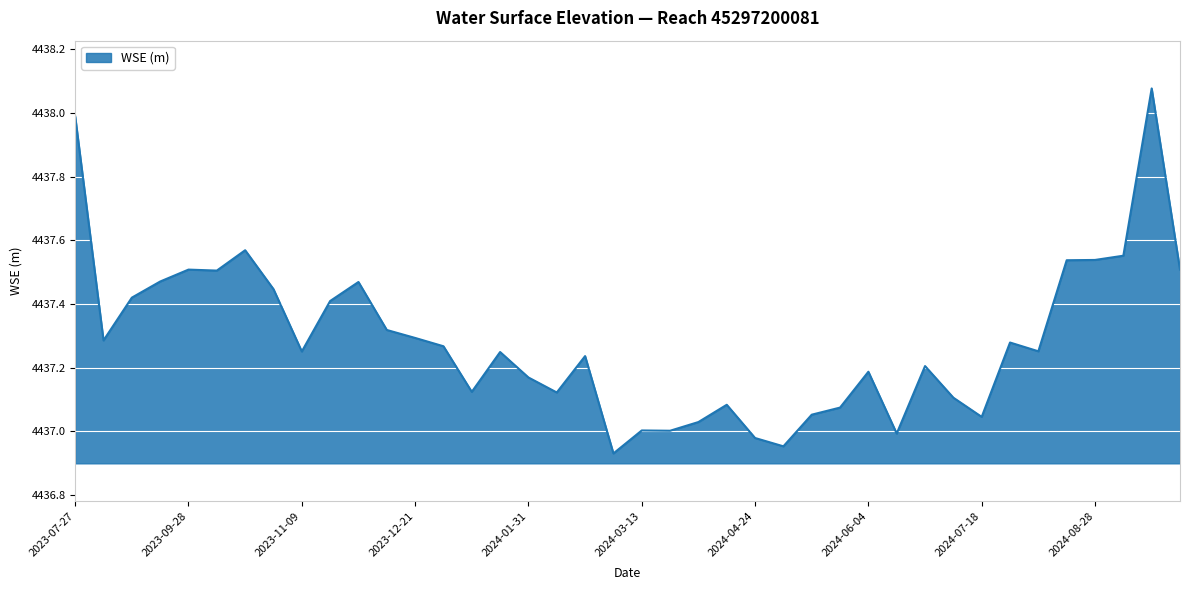

What is the difference between the maximum and minimum values?

1.1